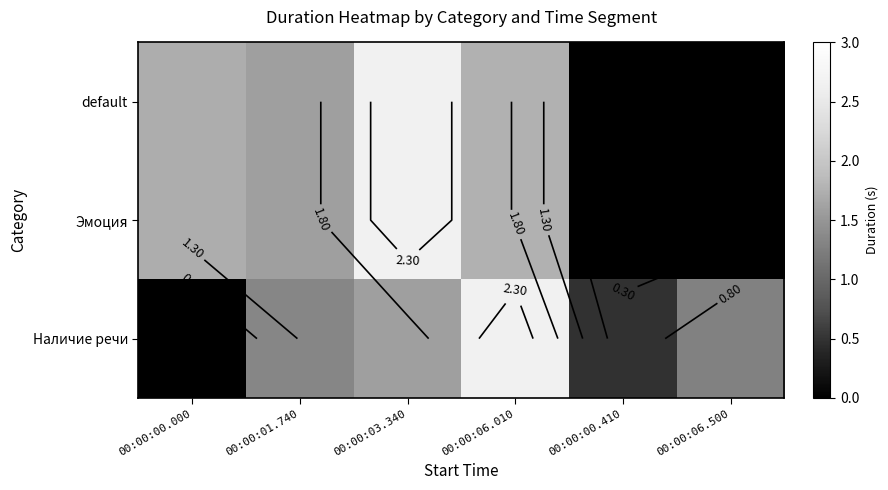

At which category does the chart reach its minimum across all series?

00:00:00.410